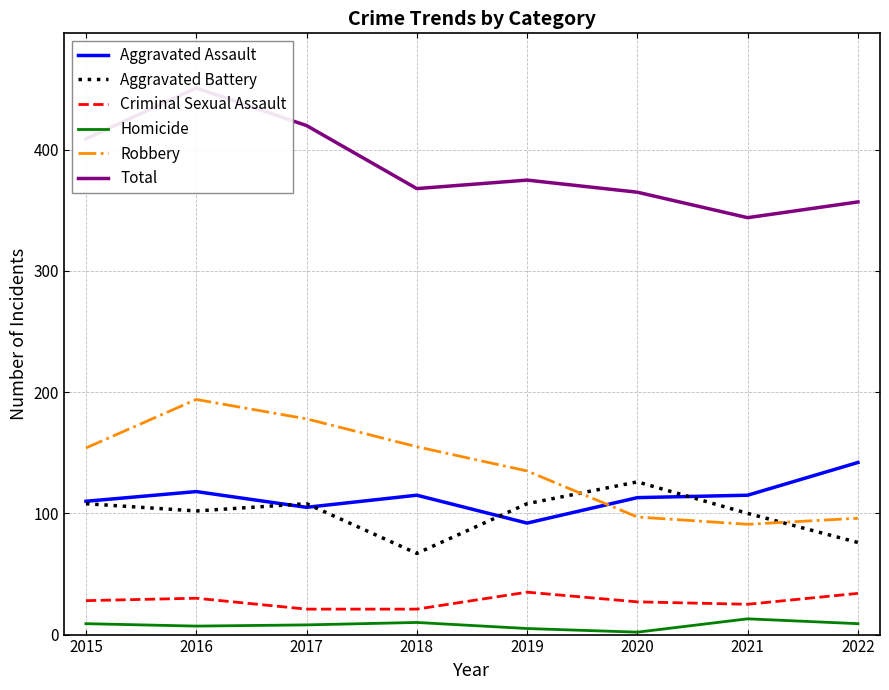

At which category does Aggravated Battery reach its first local peak?

2017